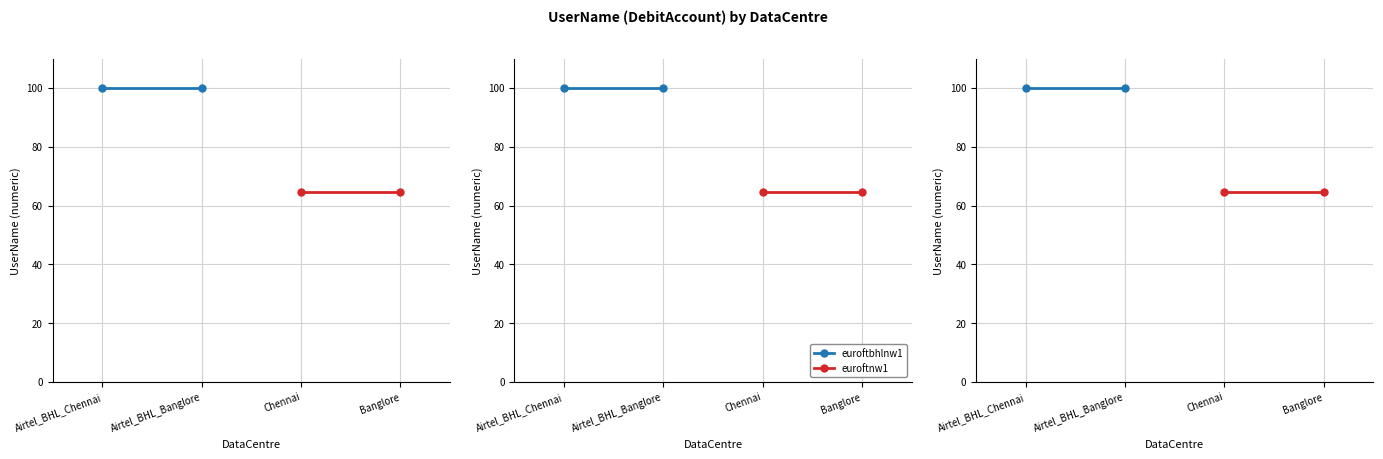

At Airtel_BHL_Banglore, list the series in order from largest to smallest.

euroftbhlnw1, euroftnw1